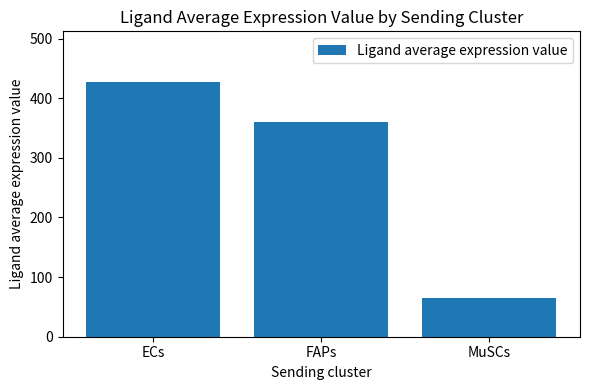

At which label is the value closest to 245?

FAPs